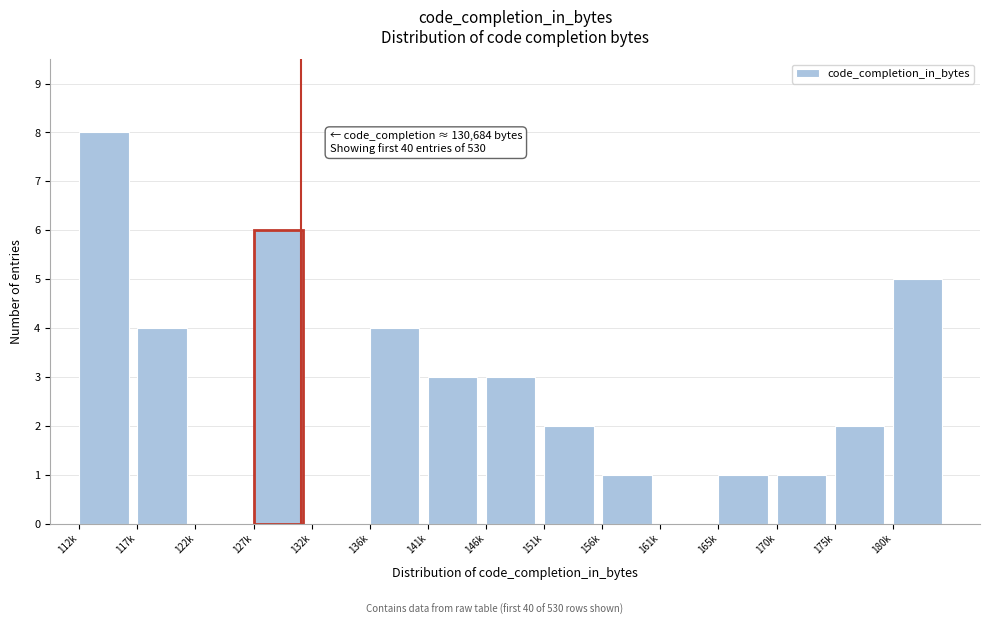

Reading left to right, transcribe all the data shown in this chart.

112k=8	117k=4	122k=0	127k=6	132k=0	136k=4	141k=3	146k=3	151k=2	156k=1	161k=0	165k=1	170k=1	175k=2	180k=5